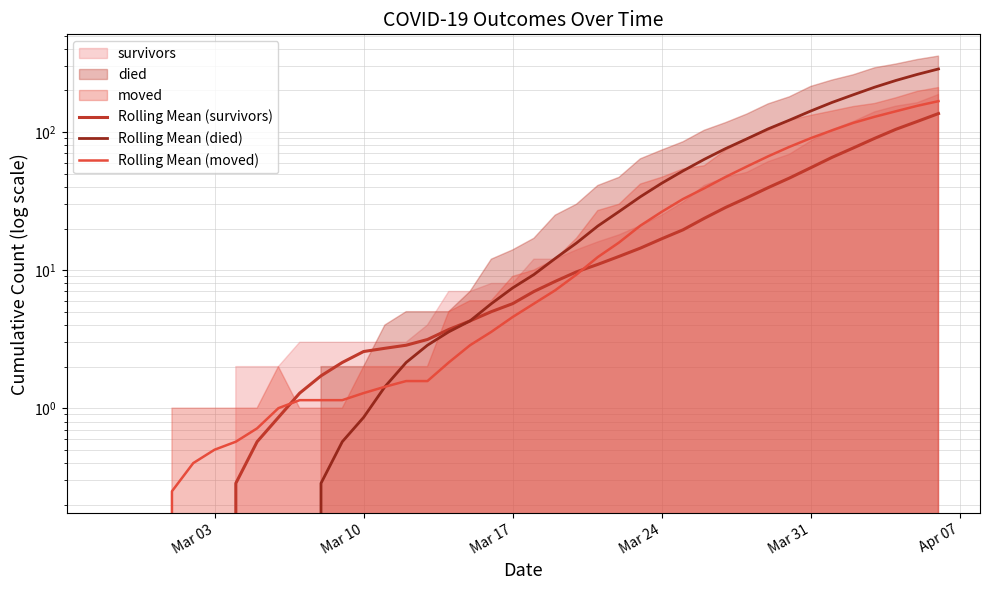

How many data points does each series have?

40